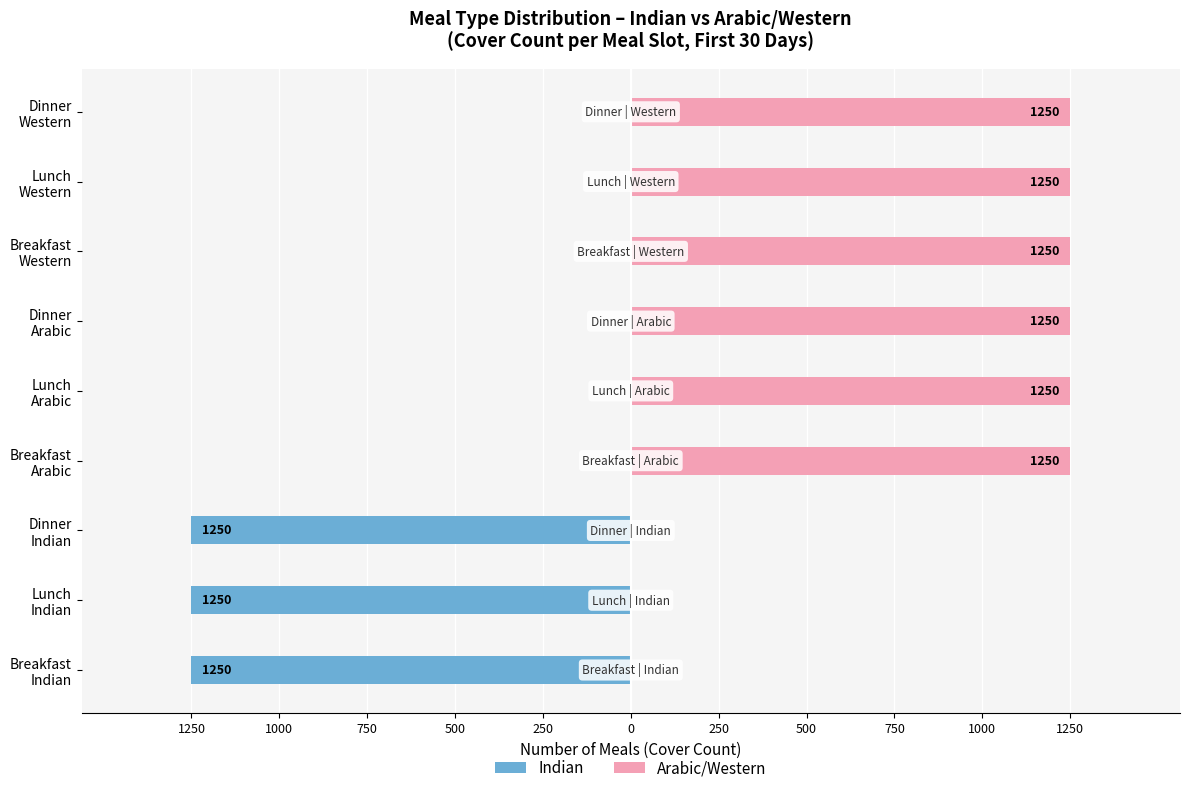

List the series in order of their peak value, lowest first.

Indian, Arabic/Western